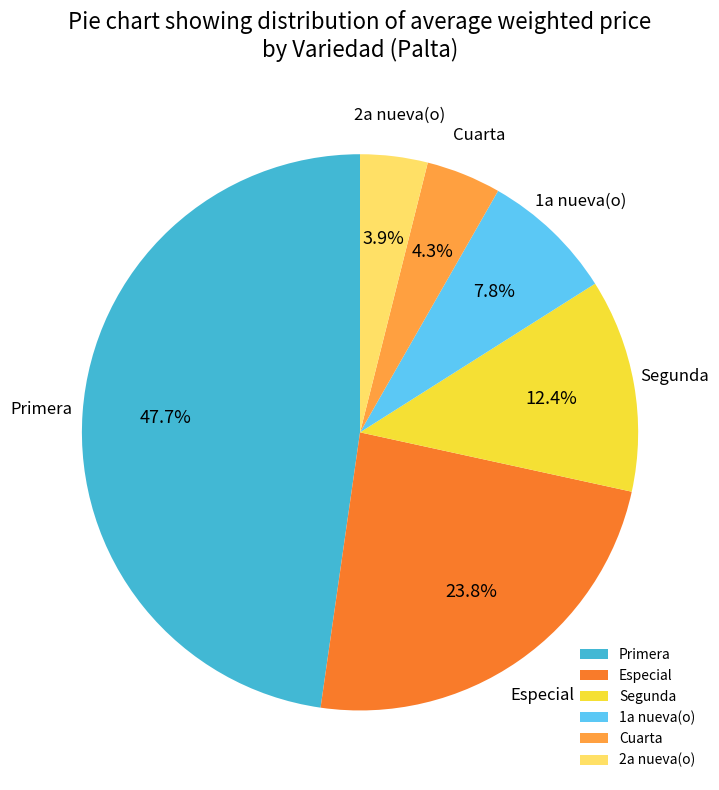

Between Especial and Cuarta, which is larger?

Especial